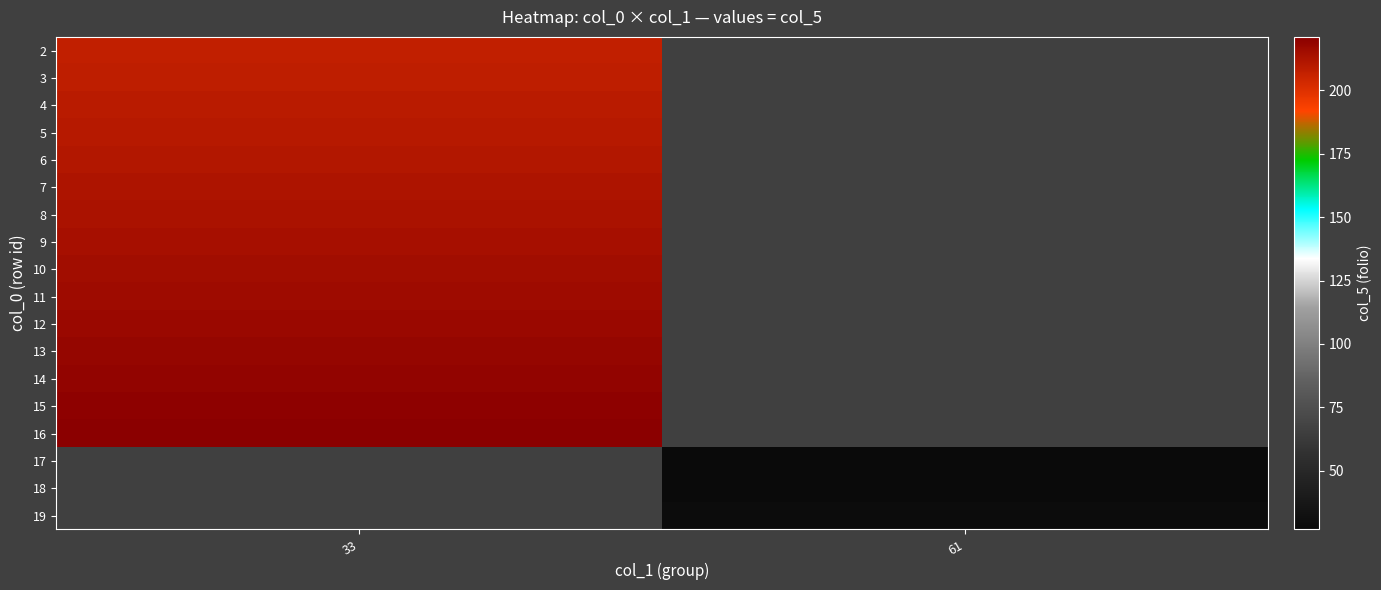

At which label does 7 reach its peak?

33